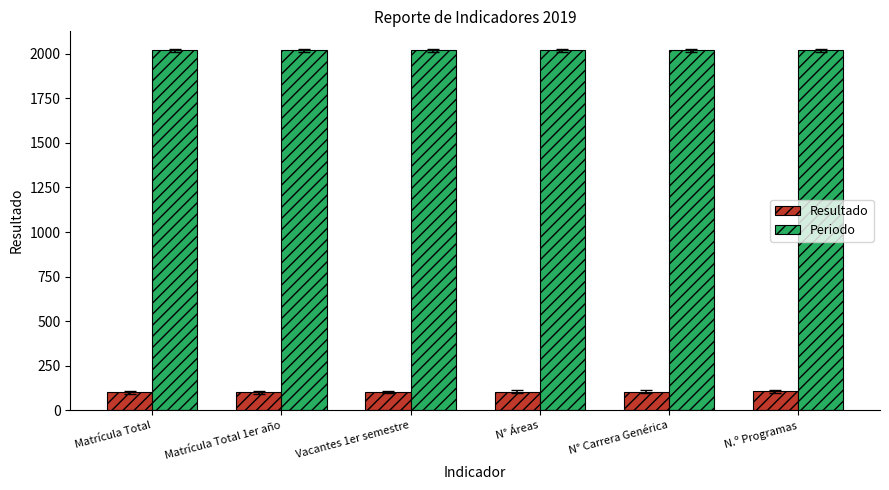

Is the value of Resultado at Vacantes 1er semestre greater than the value of Periodo at Vacantes 1er semestre?

No